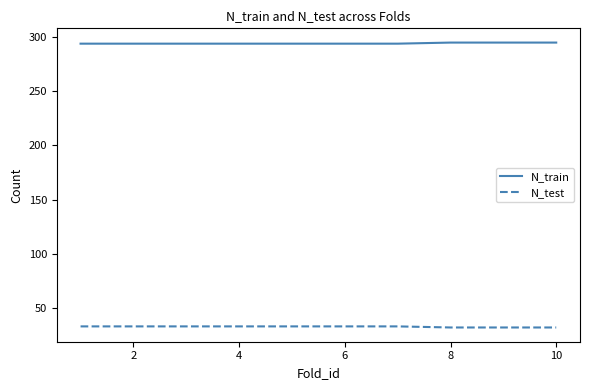

List the series in order of their peak value, lowest first.

N_test, N_train